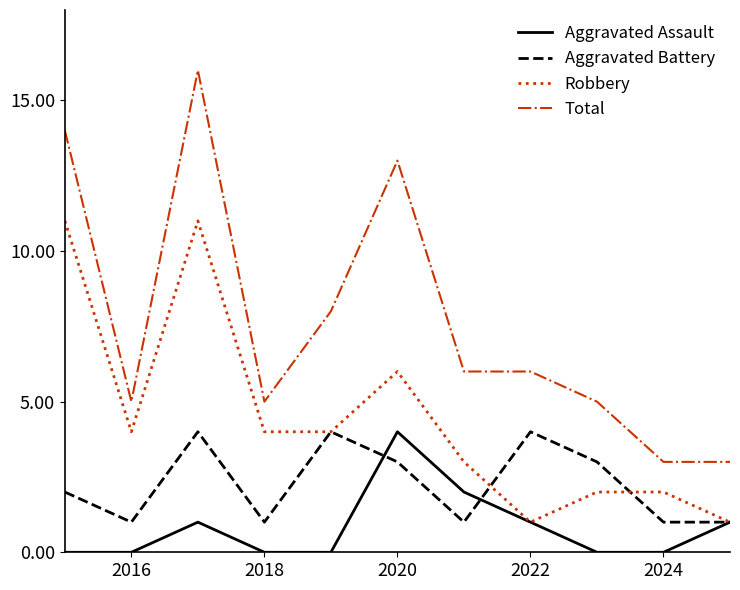

What is the highest value of the Total series?

16